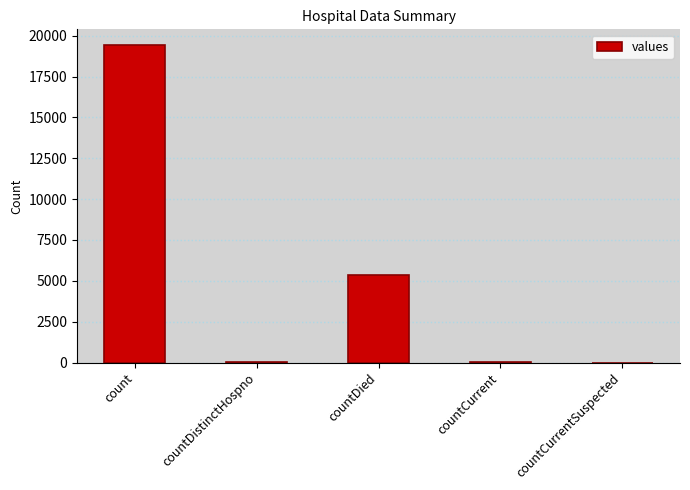

What is the average value?

4975